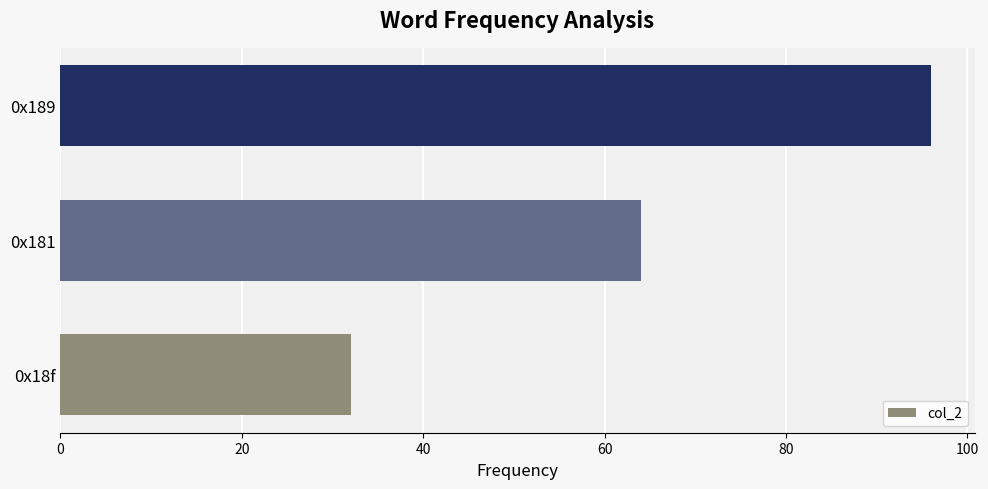

How many categories are shown in the chart?

3